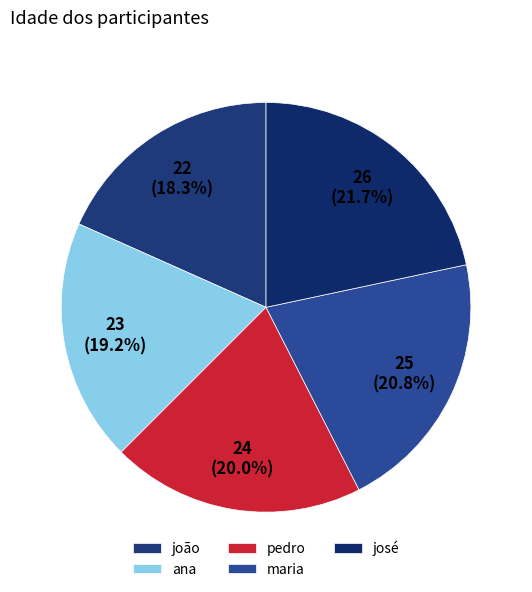

What portion of the pie excludes joão?

81.7%